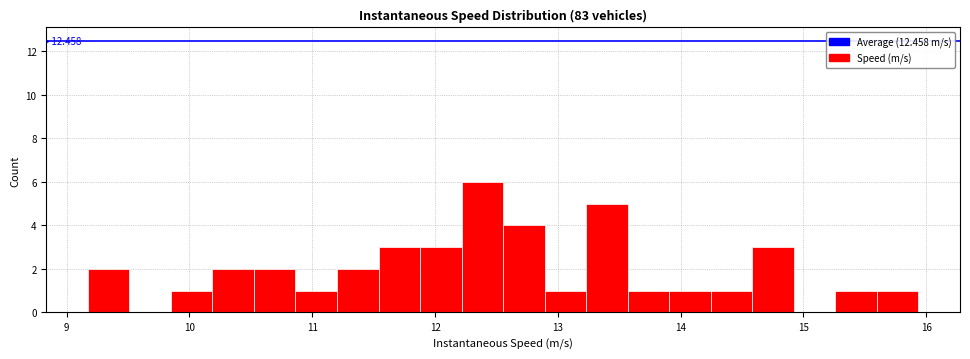

Around what value on the x-axis is the tallest bar? Give the approximate position of its centre, as read against the axis.

12.4